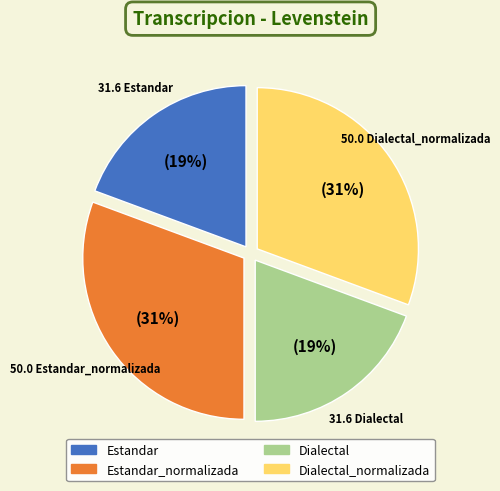

To the nearest percent, what is the average slice percentage?

25%